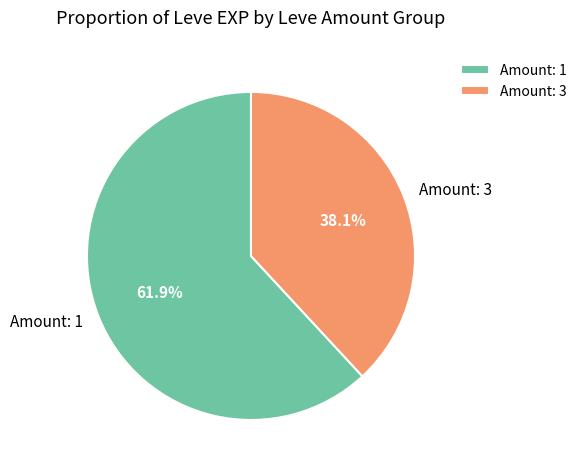

Is Amount: 1 the majority of the pie?

Yes